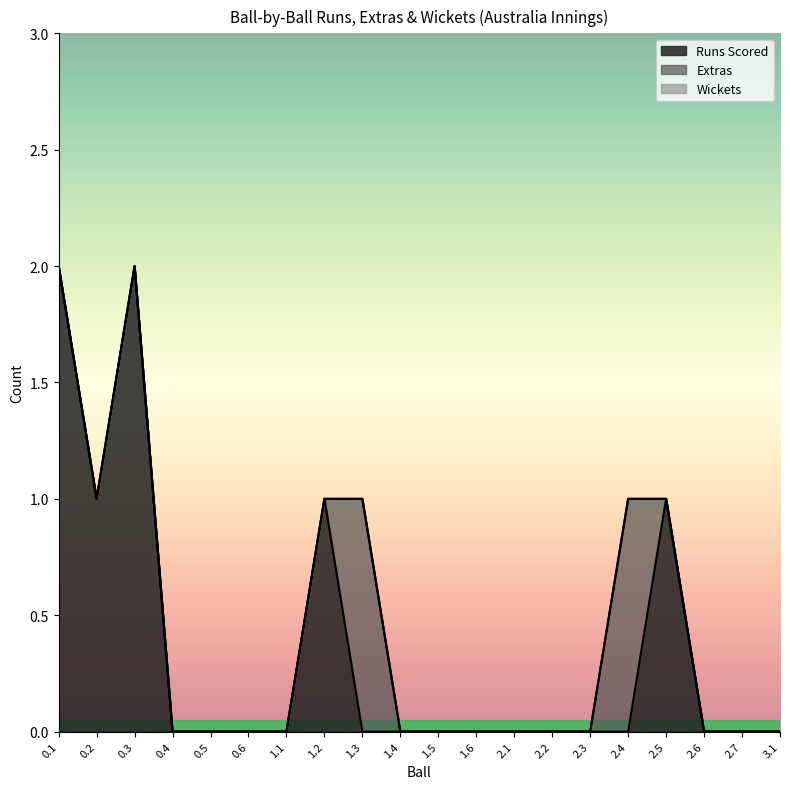

Rank the series at 3.1 from lowest to highest value.

Runs Scored, Extras, Wickets